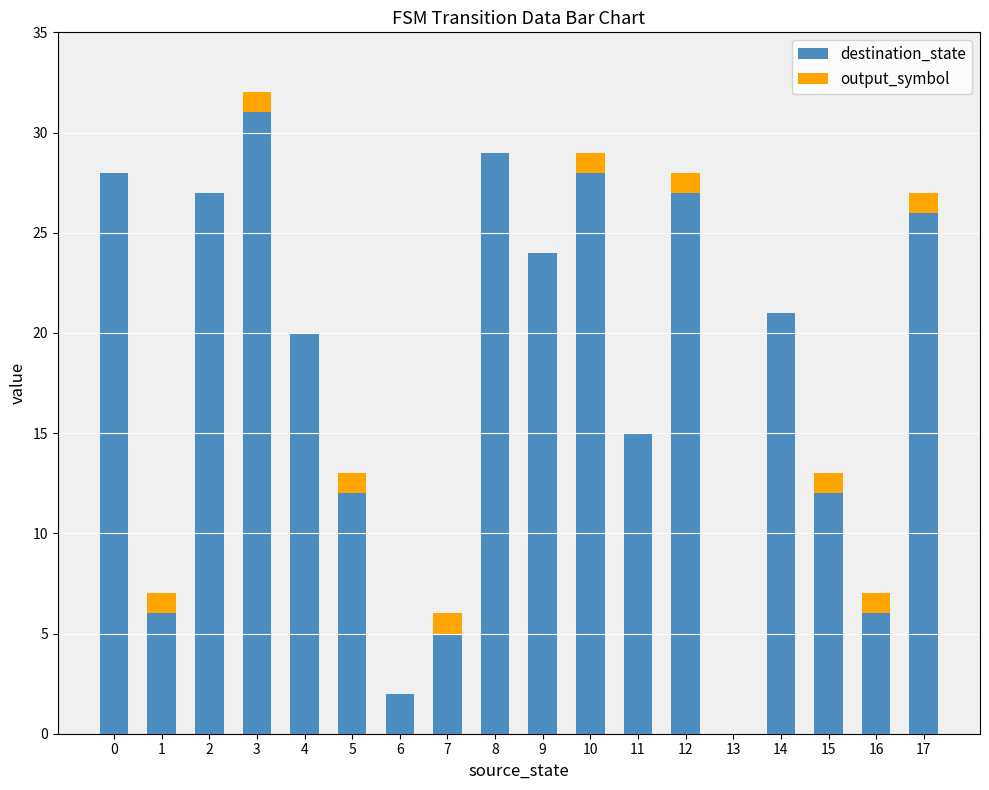

What are all the series names shown in the legend?

destination_state, output_symbol